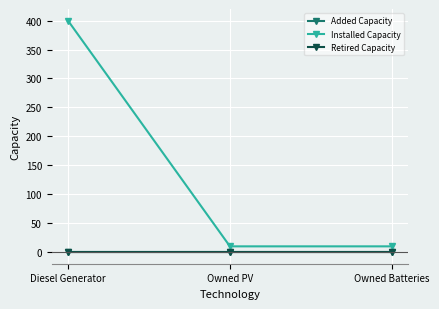

Is this an area chart (filled region under the line)?

No